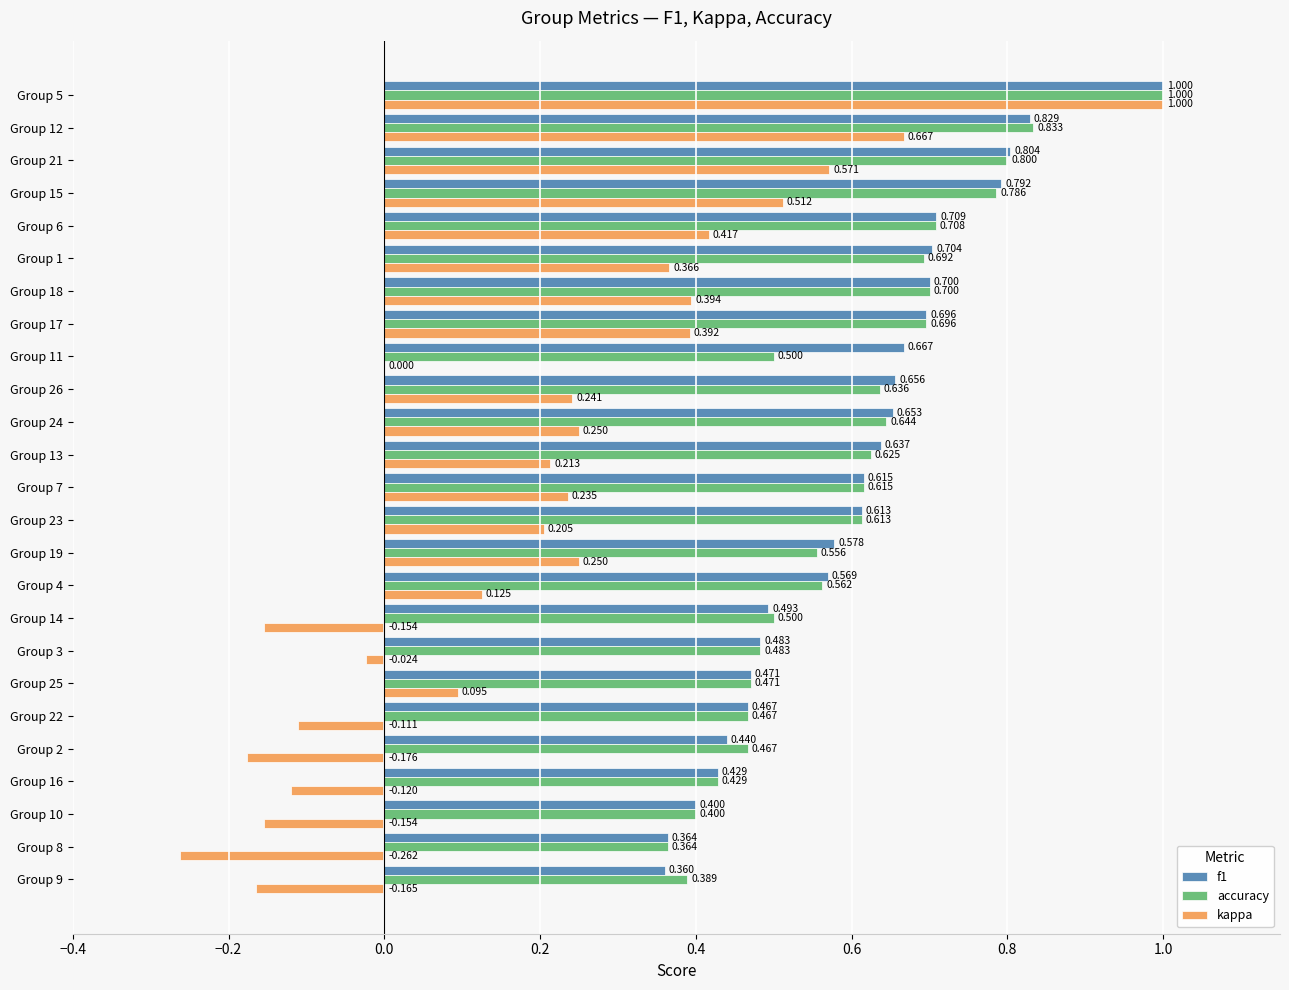

Which series has the largest total across all categories?

f1